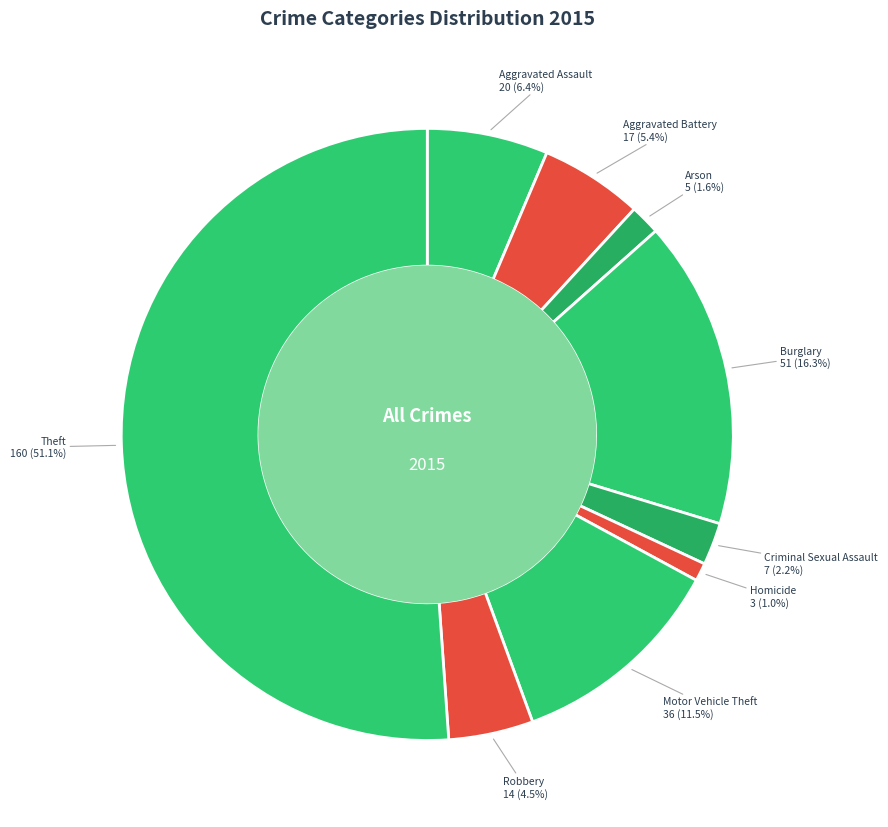

What is the total percentage of Robbery and Motor Vehicle Theft?

16.0%